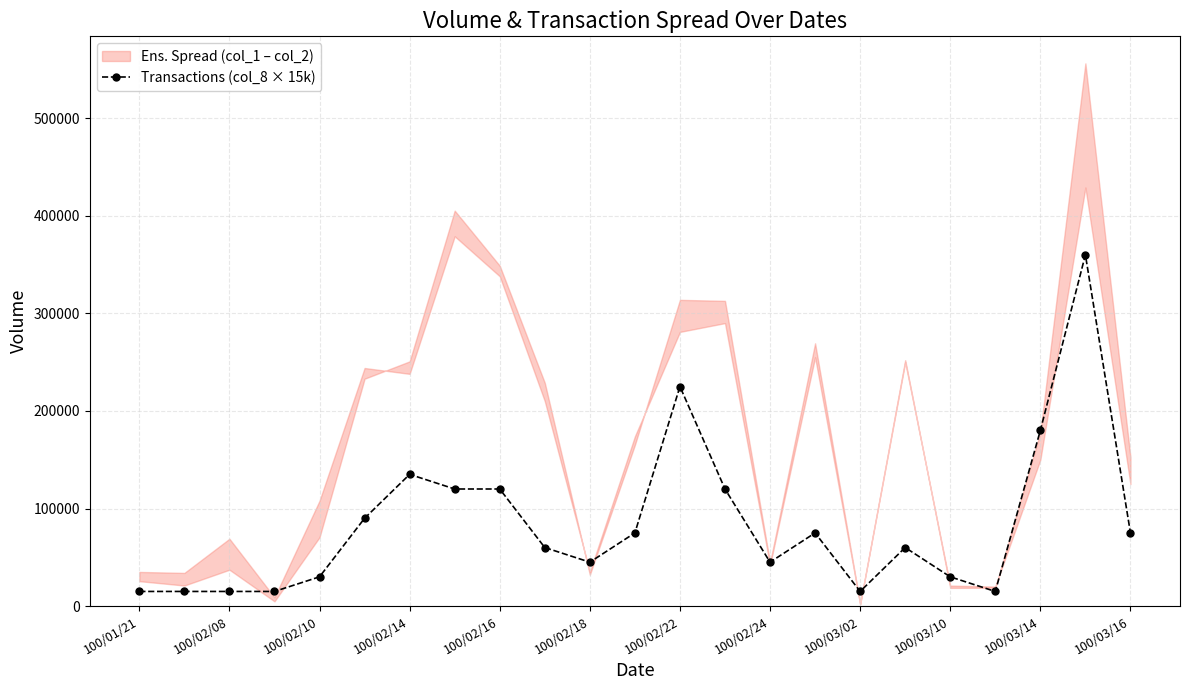

True or false: Transactions (col_8 × 15k) has more than 0 interior local peaks.

True